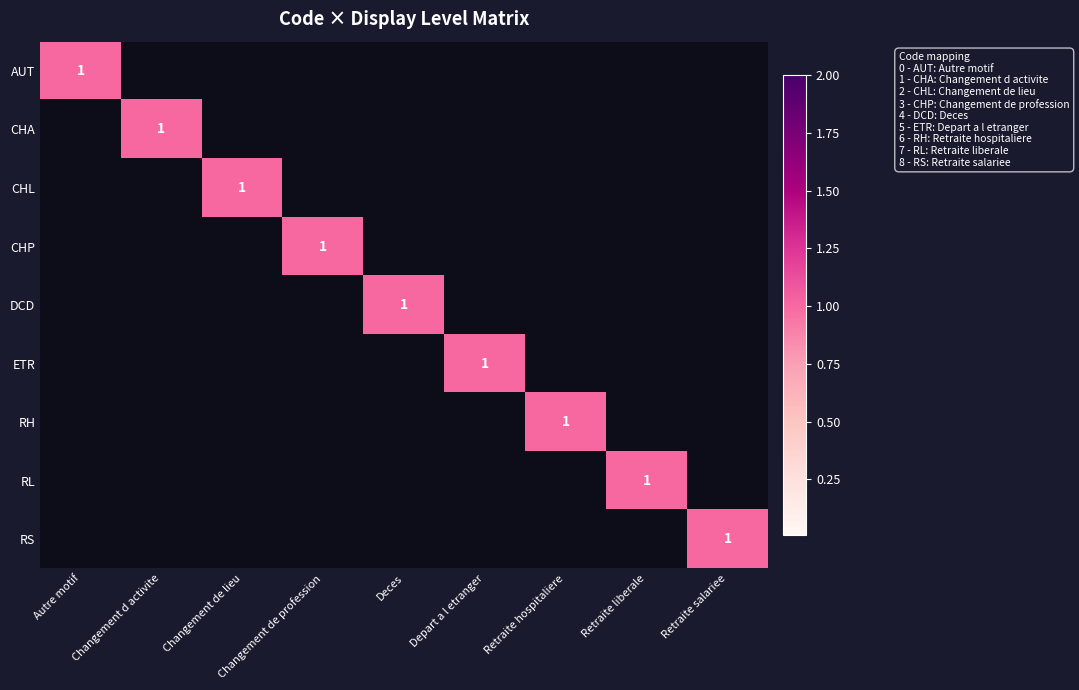

Is it true that RS equals 1 at Retraite salariee?

True